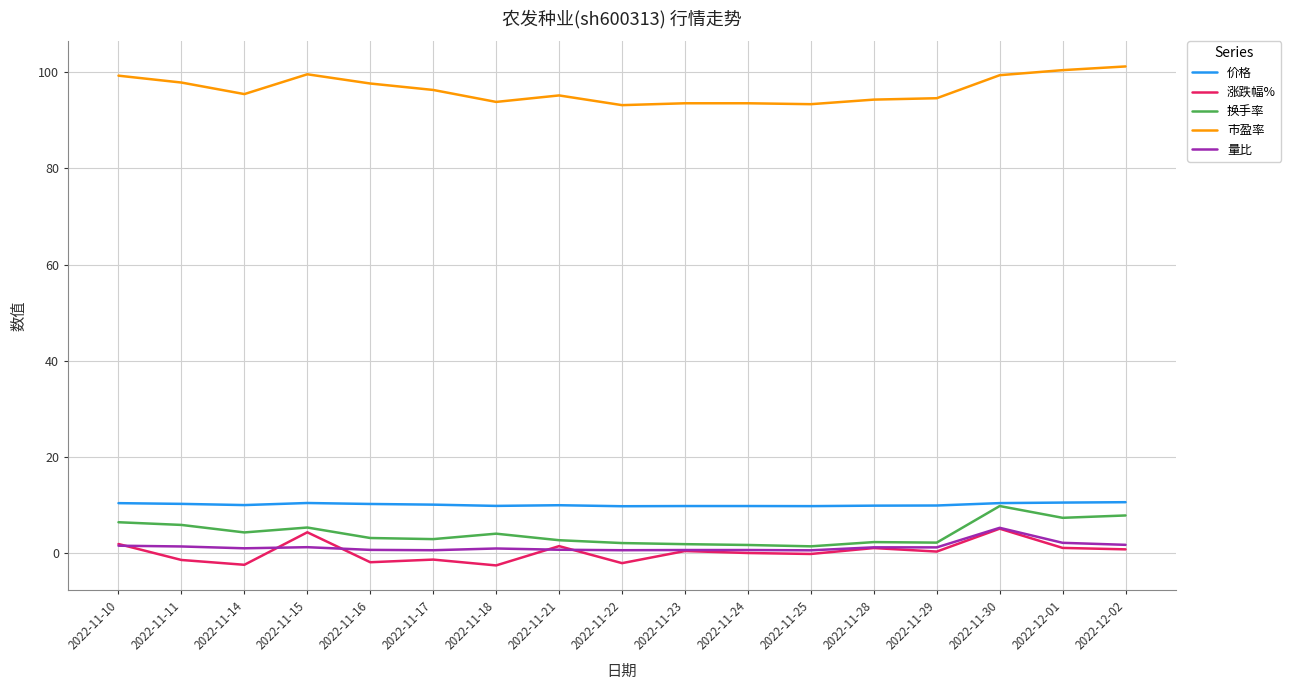

True or false: 涨跌幅% and 价格 cross at least once.

False